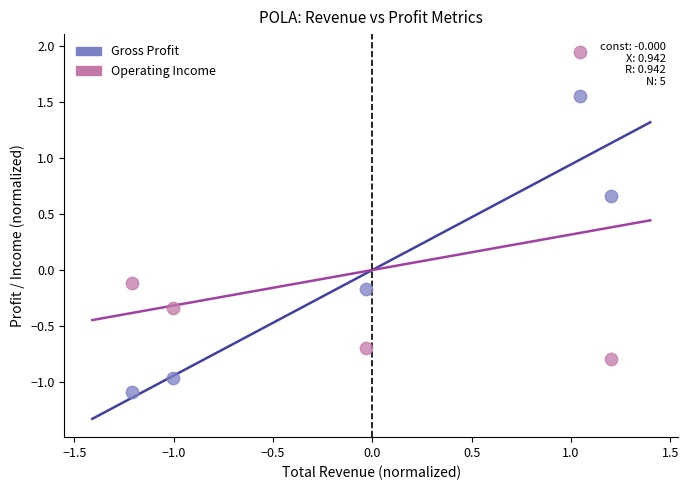

Which series contains the lowest Y value?

Gross Profit